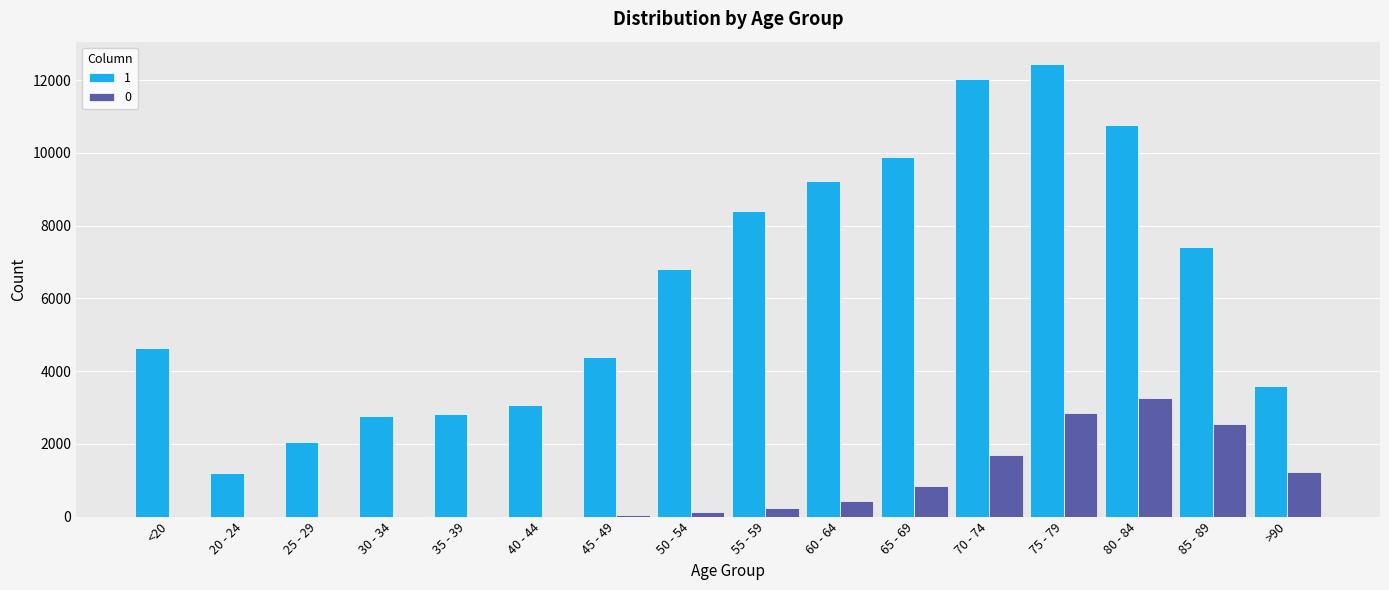

At which category is the sum across all series the highest?

75 - 79